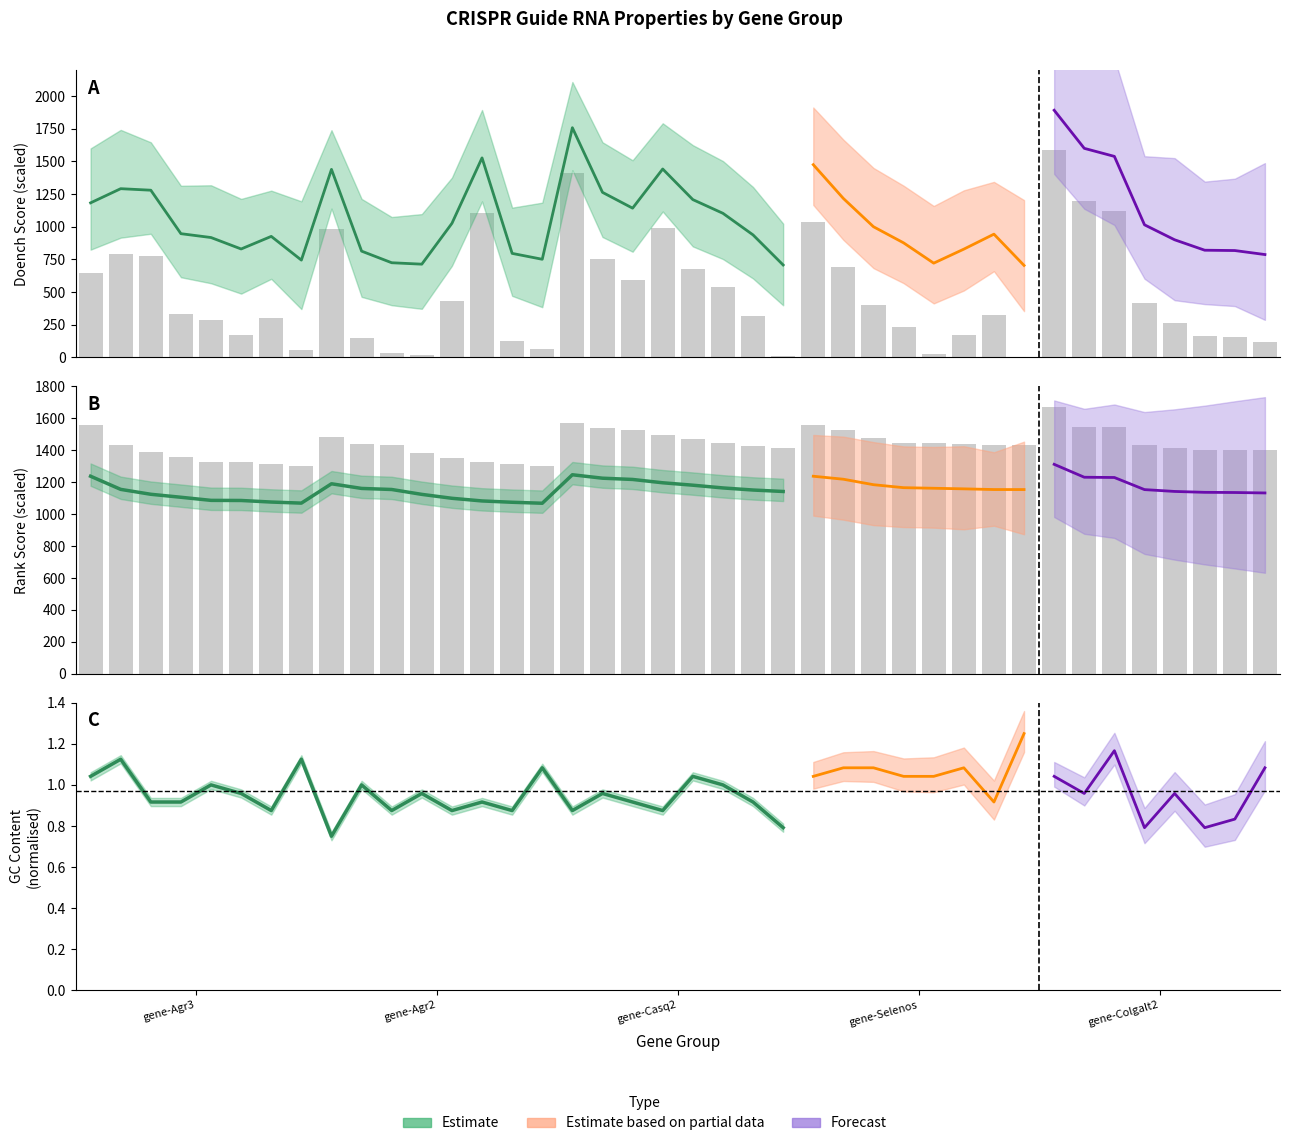

What is the sum of all doench_score values?

19464.7